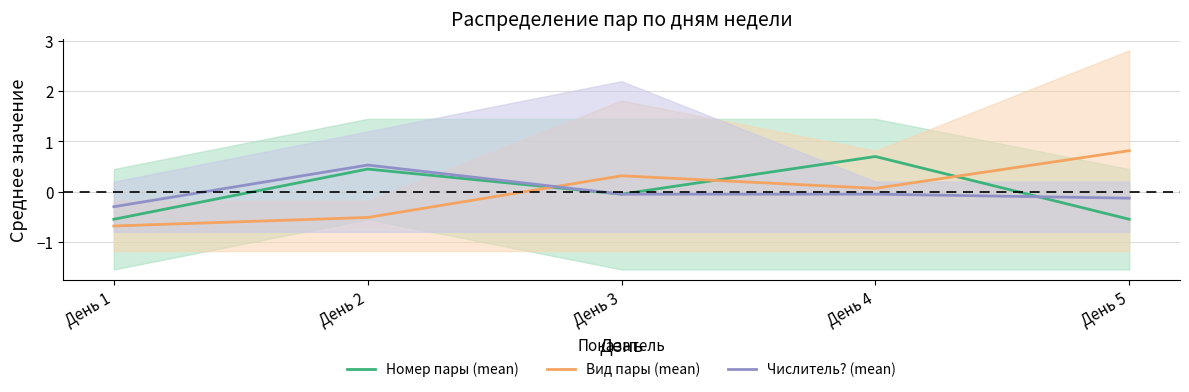

After their last crossing, which series has the higher values: Вид пары (mean) or Числитель? (mean)?

Вид пары (mean)